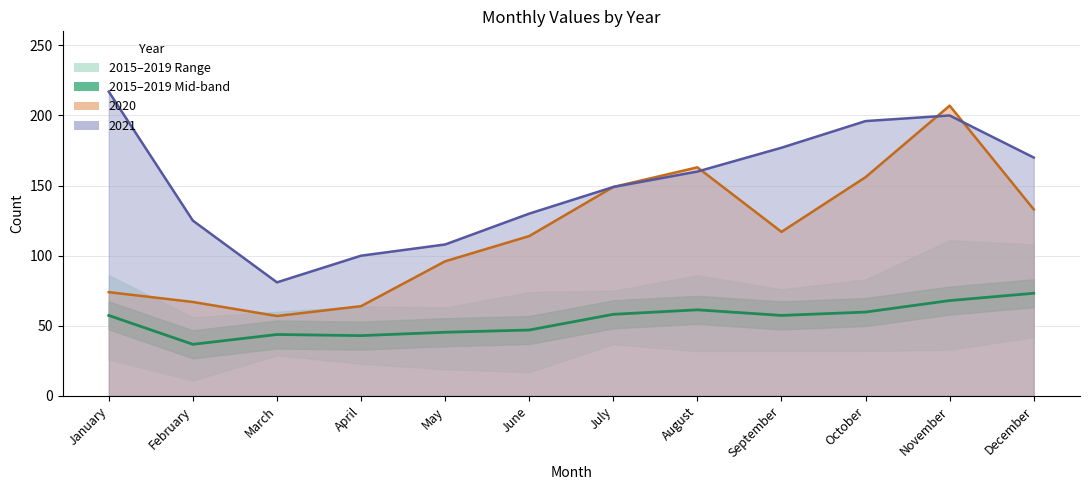

How many interior local peaks does the 2020 Line series have?

2